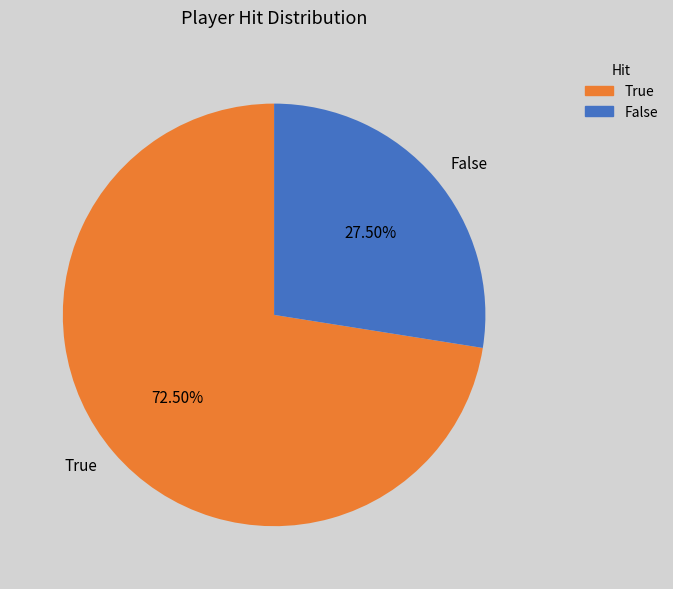

To the nearest percent, what is the average slice percentage?

50%